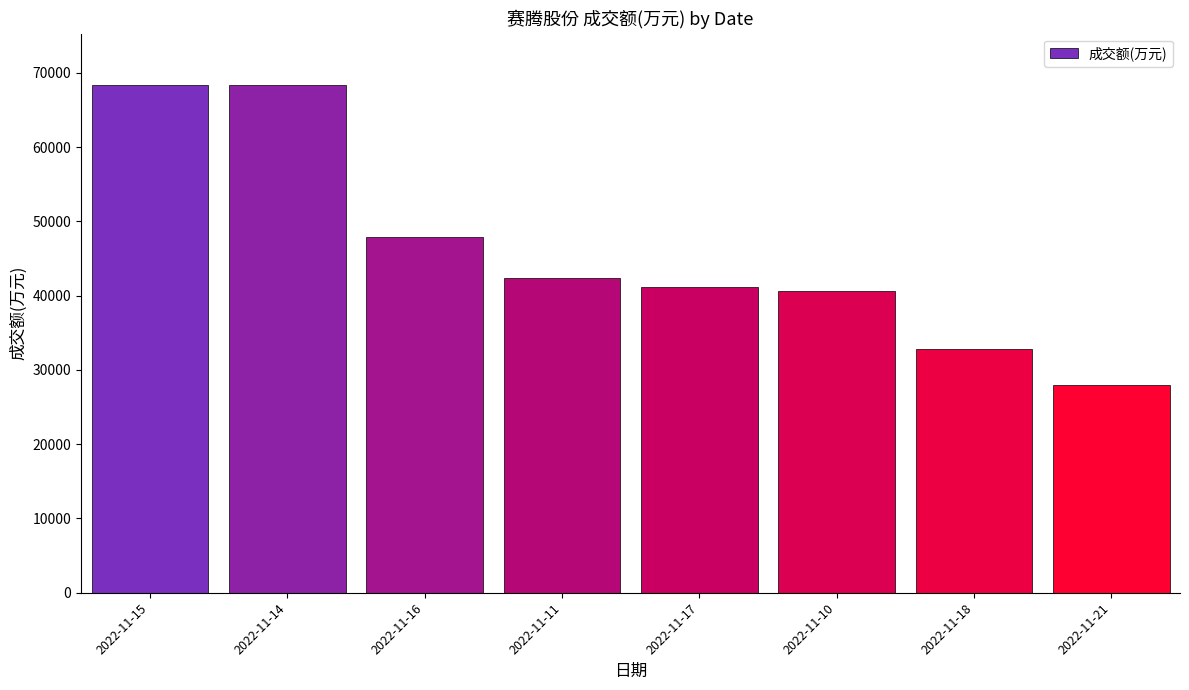

The value at 2022-11-10 is 14755. True or false?

False